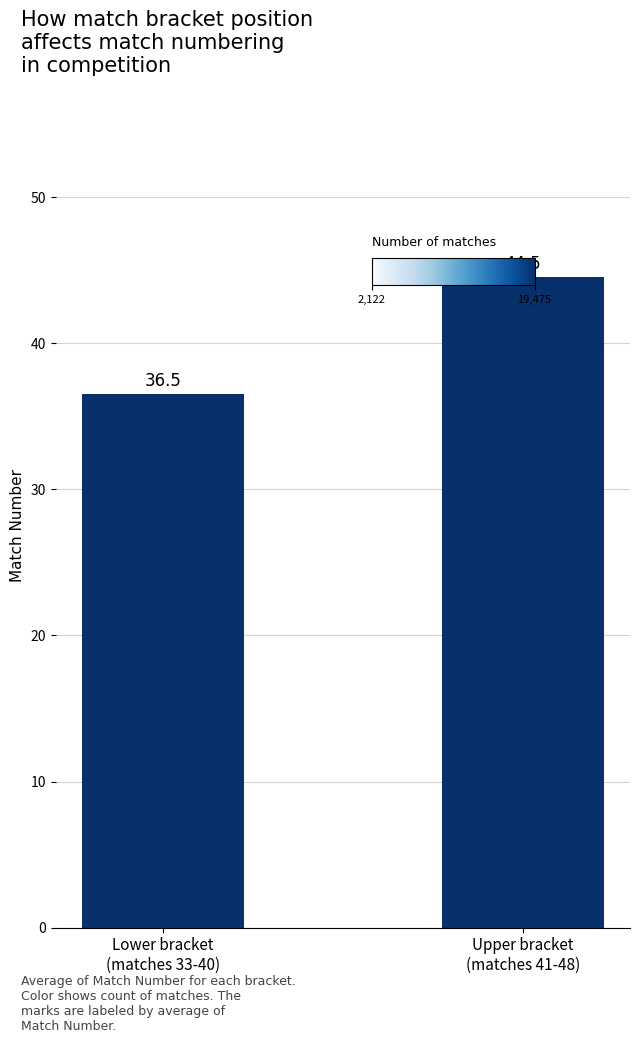

Where does the data first go above 44?

Upper bracket
(matches 41-48)